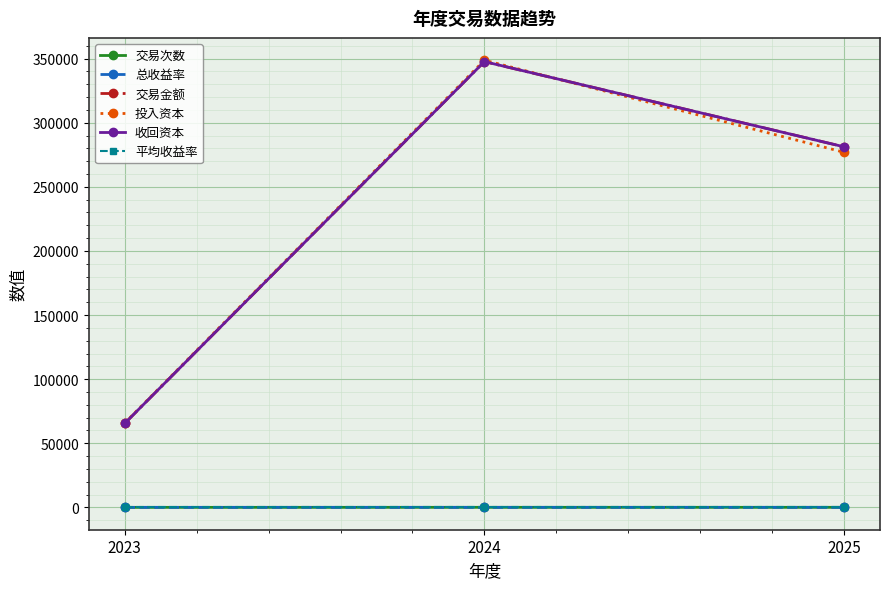

Is this an area chart (filled region under the line)?

No